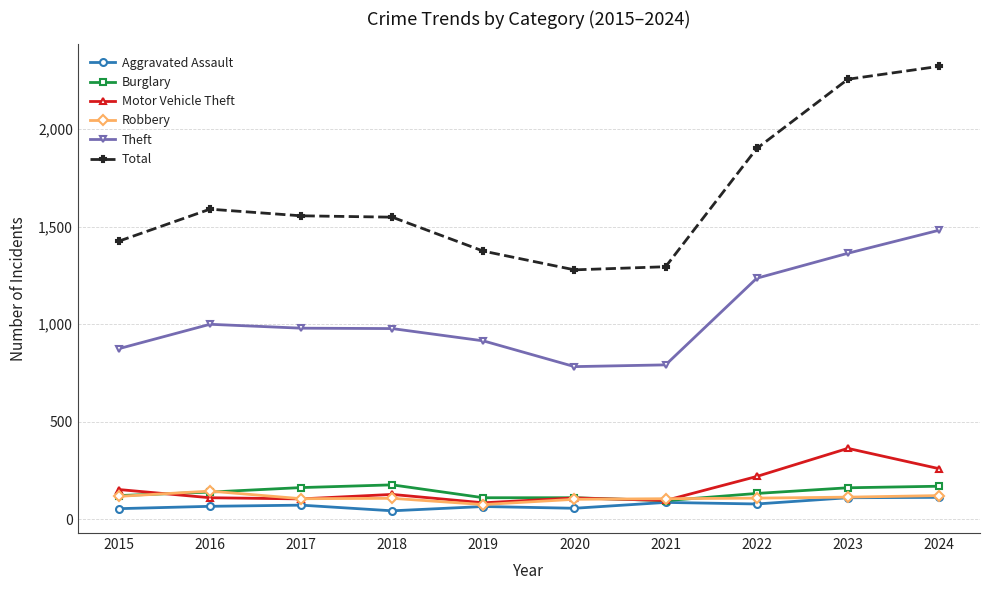

At how many categories does at least one series exceed 1175?

10